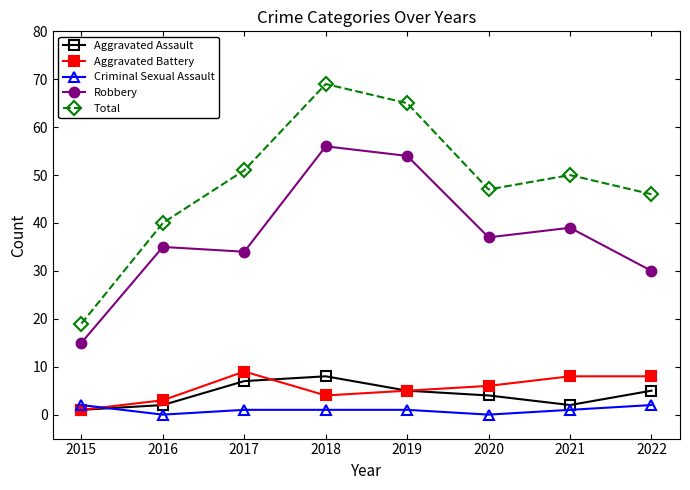

What is the average value of the Aggravated Battery series?

6